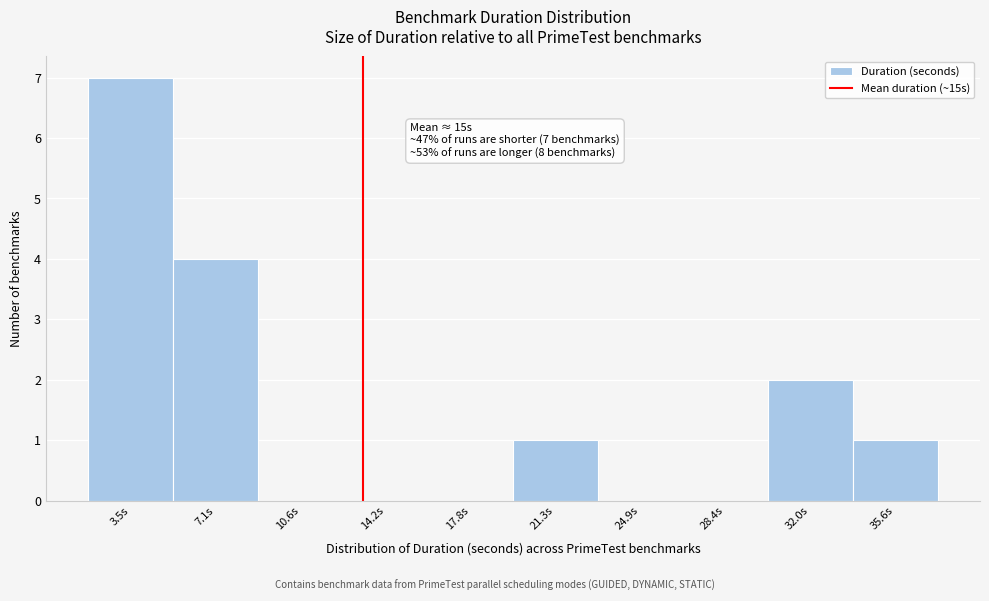

Reading right to left, extract all data points from this chart.

35.6s=1	32.0s=2	28.4s=0	24.9s=0	21.3s=1	17.8s=0	14.2s=0	10.6s=0	7.1s=4	3.5s=7